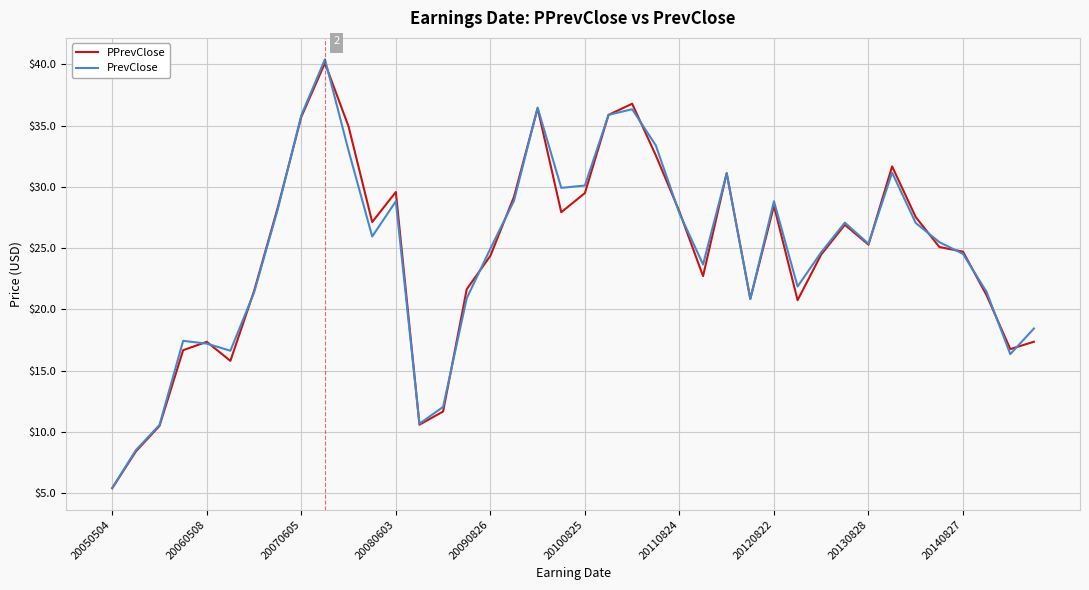

Which series has the largest range (max minus min)?

PrevClose